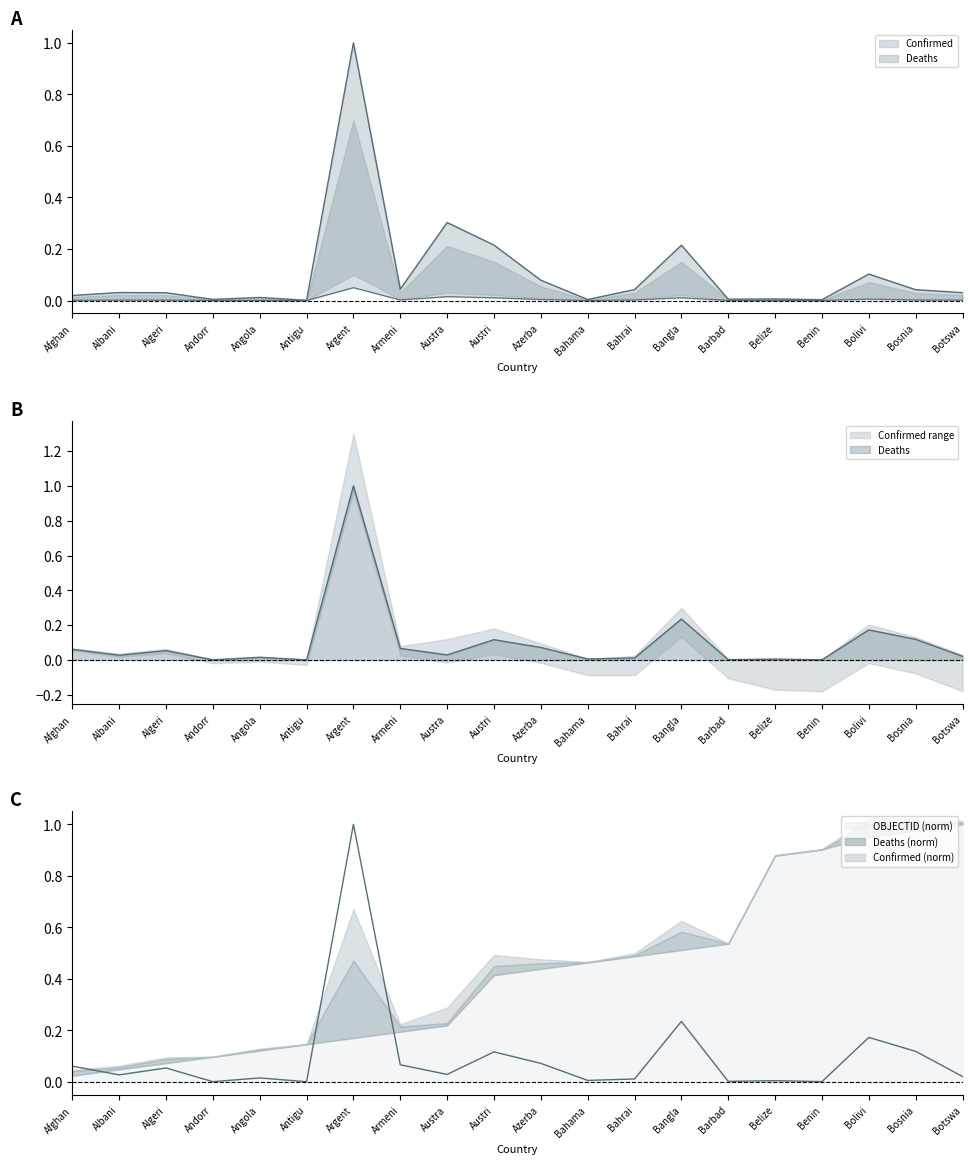

What is the sum of the Deaths values at Azerba and Bolivi?

0.2